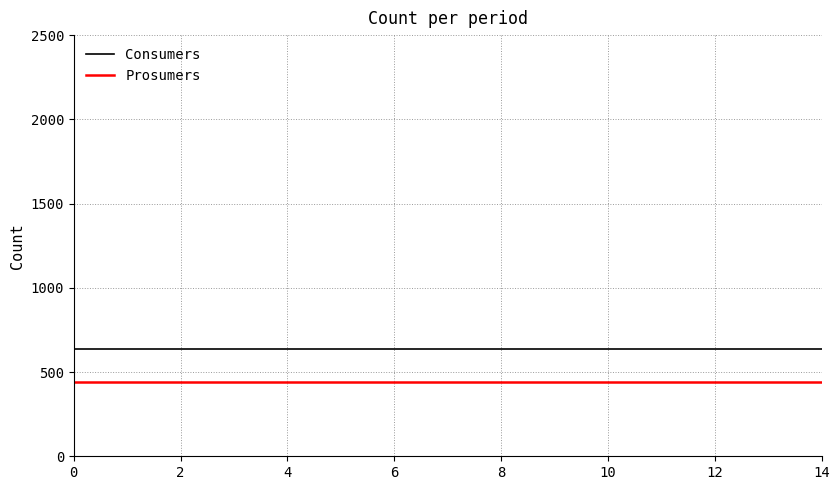

What is the average value of the Prosumers series?

440